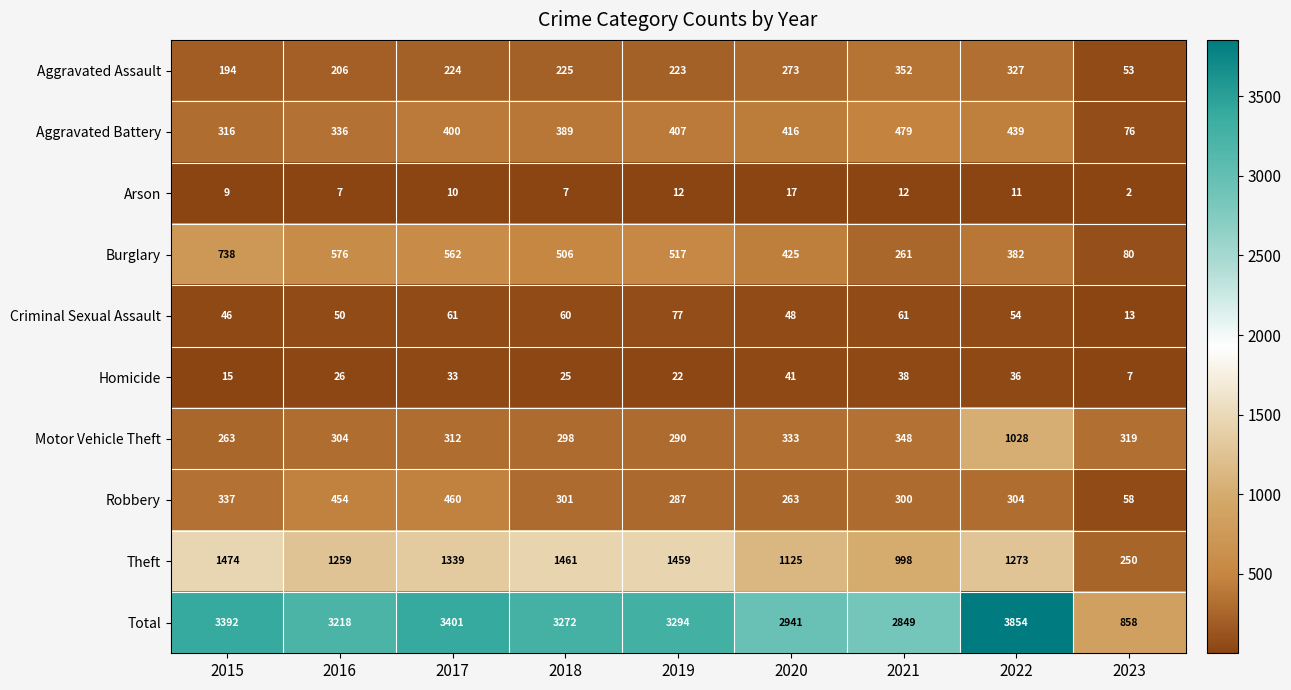

Which series has the widest spread of values?

Total